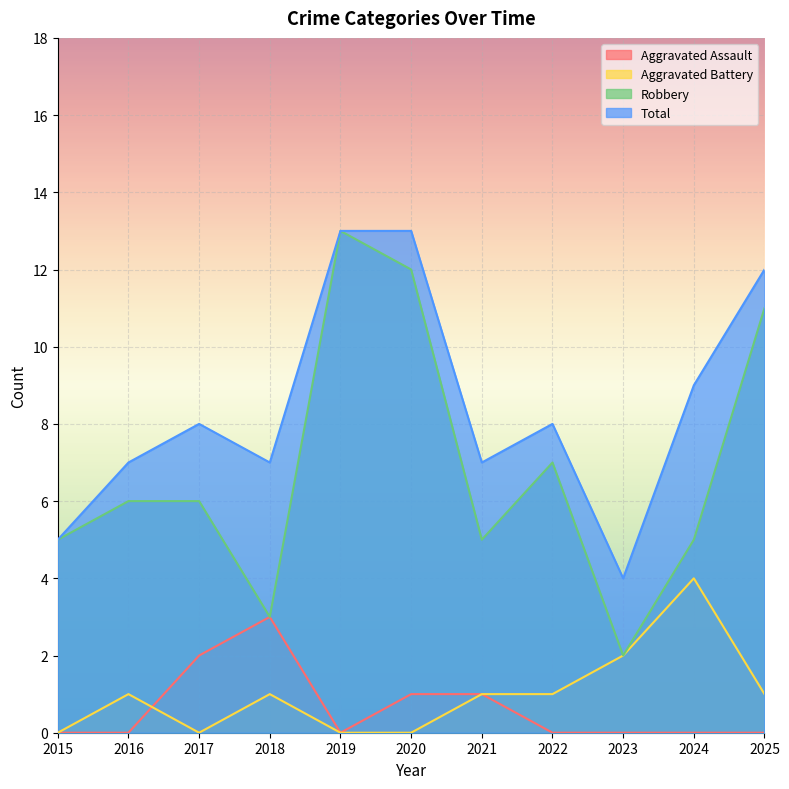

Which series changed the most between 2015 and 2017?

Total